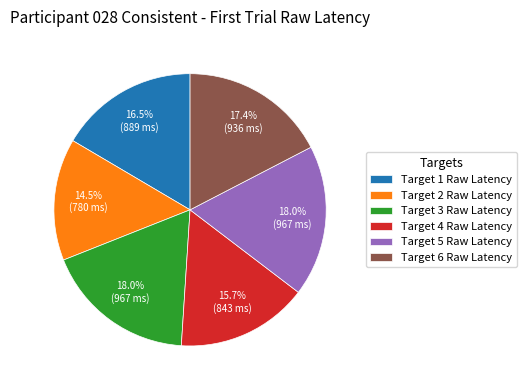

Combined, do Target 3 Raw Latency and Target 2 Raw Latency account for over 50%?

No